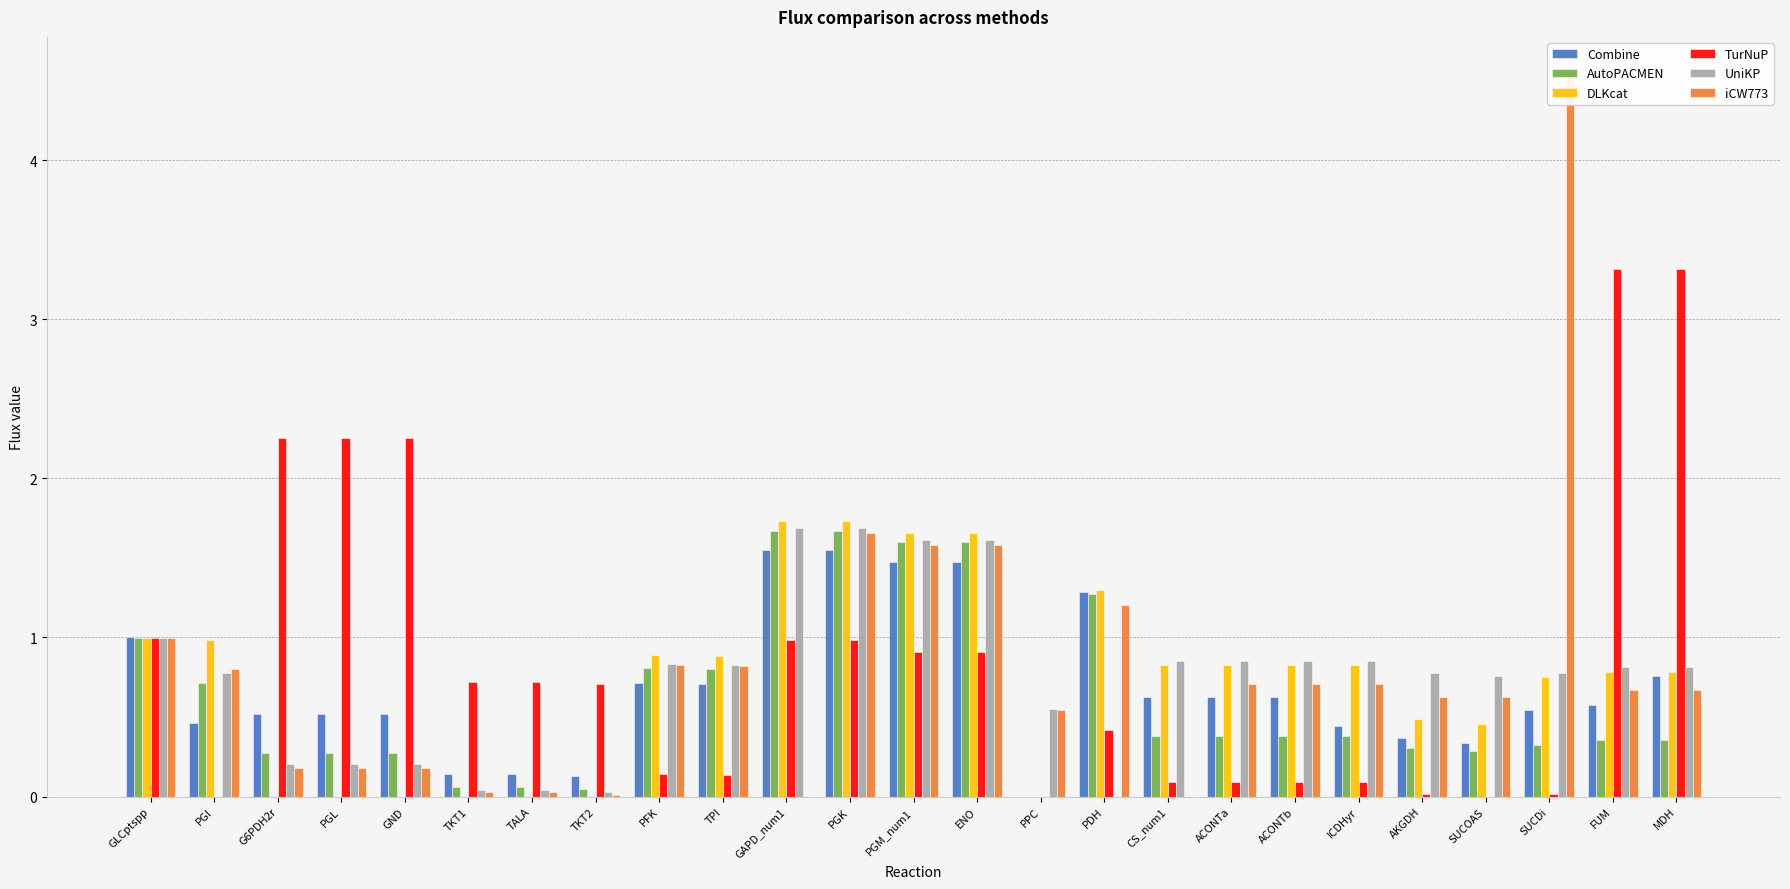

At which label is Combine closest to 0?

PPC